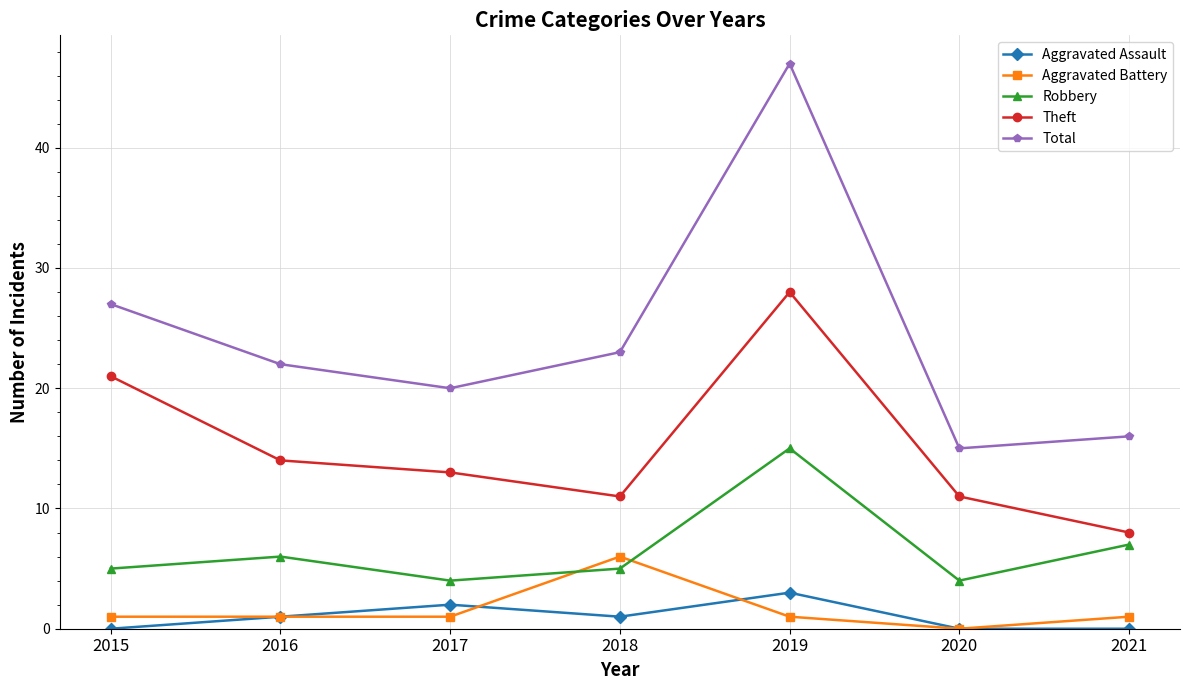

At which category is the sum across all series the highest?

2019